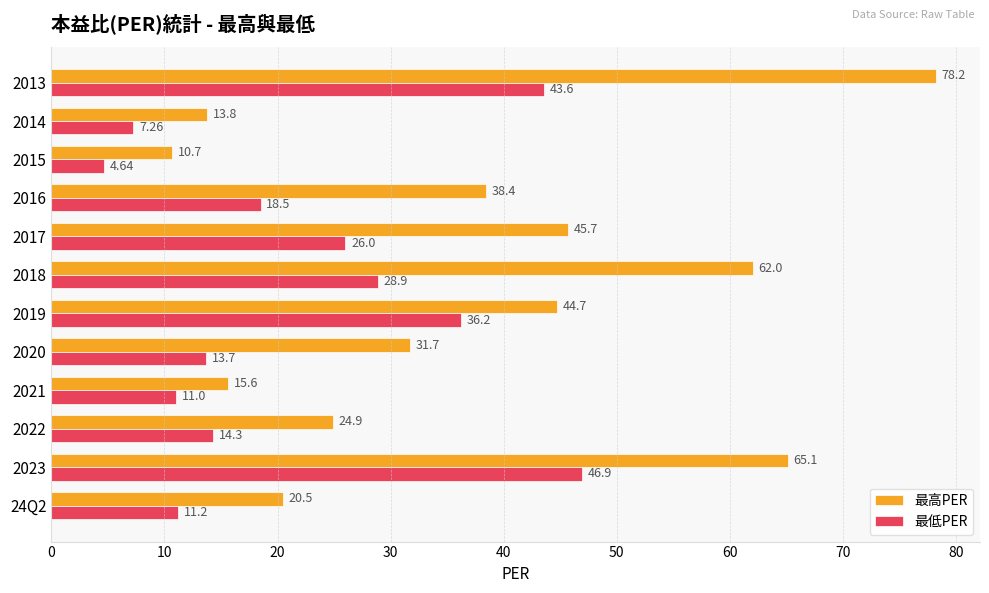

Which series has the largest range (max minus min)?

最高PER